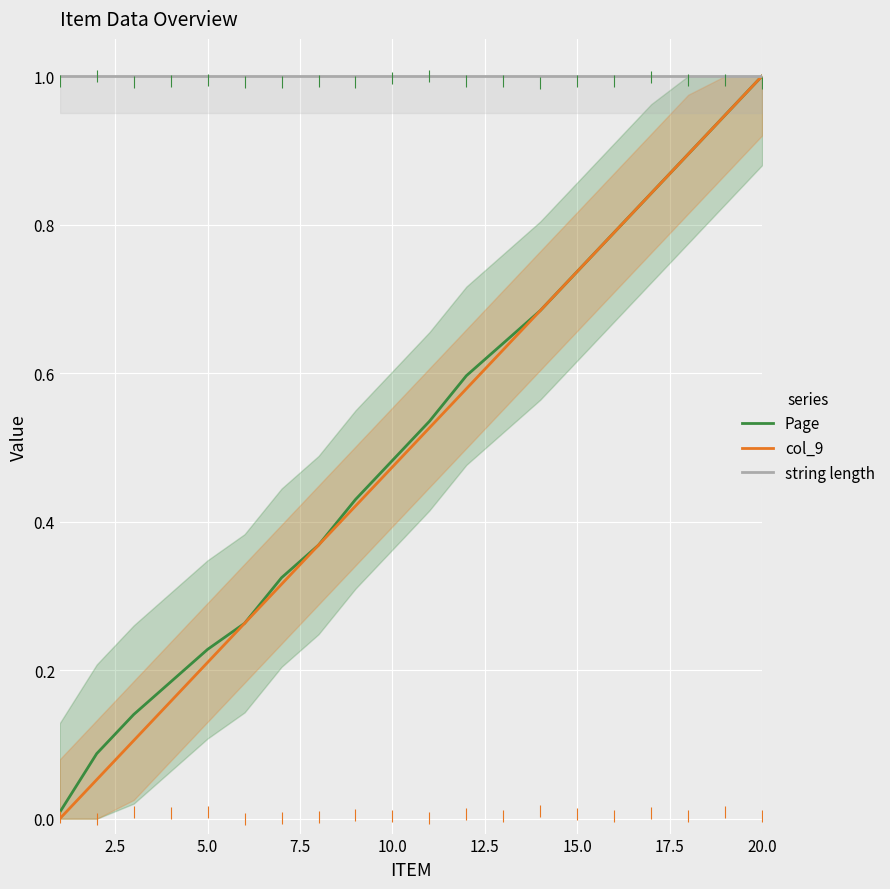

What is the value of the string length point at the 19th from the left?

1.0